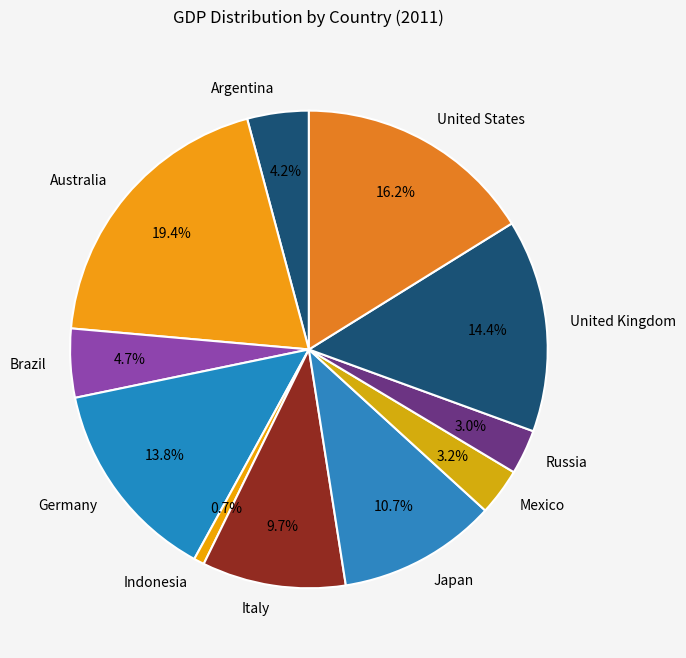

Which has a higher value, Argentina or Germany?

Germany